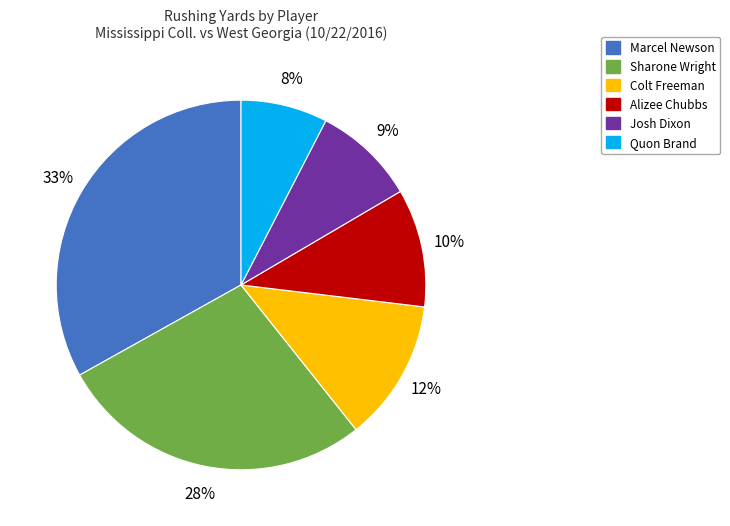

Is there any slice that represents more than half of the pie?

No